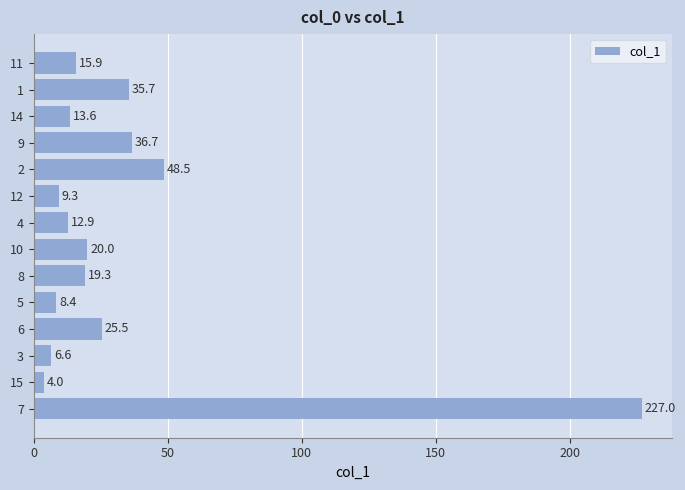

Reading top to bottom, list all the values displayed in this chart.

15.9	35.7	13.6	36.7	48.5	9.3	12.9	20.0	19.3	8.4	25.5	6.6	4.0	227.0